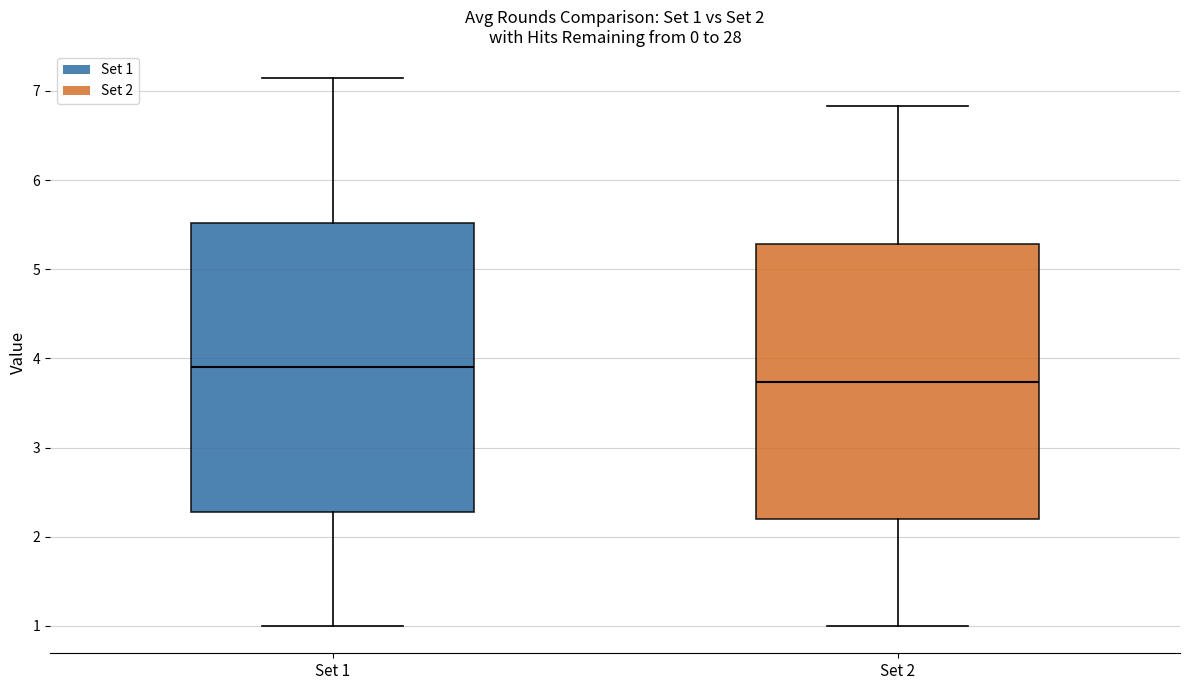

Which box has the highest median line?

Set 1